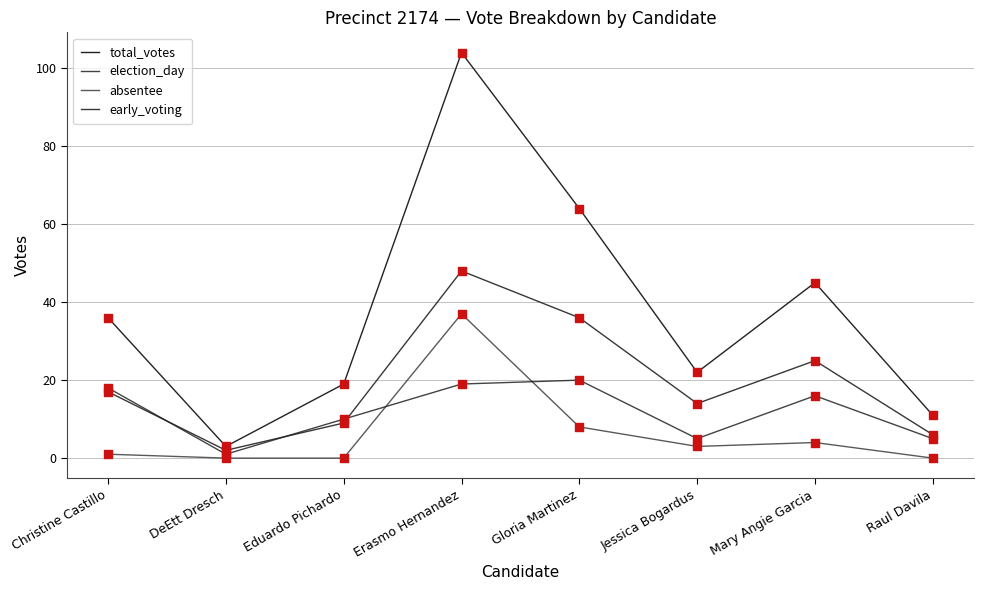

Is the value of early_voting at Jessica Bogardus greater than the value of election_day at Eduardo Pichardo?

Yes